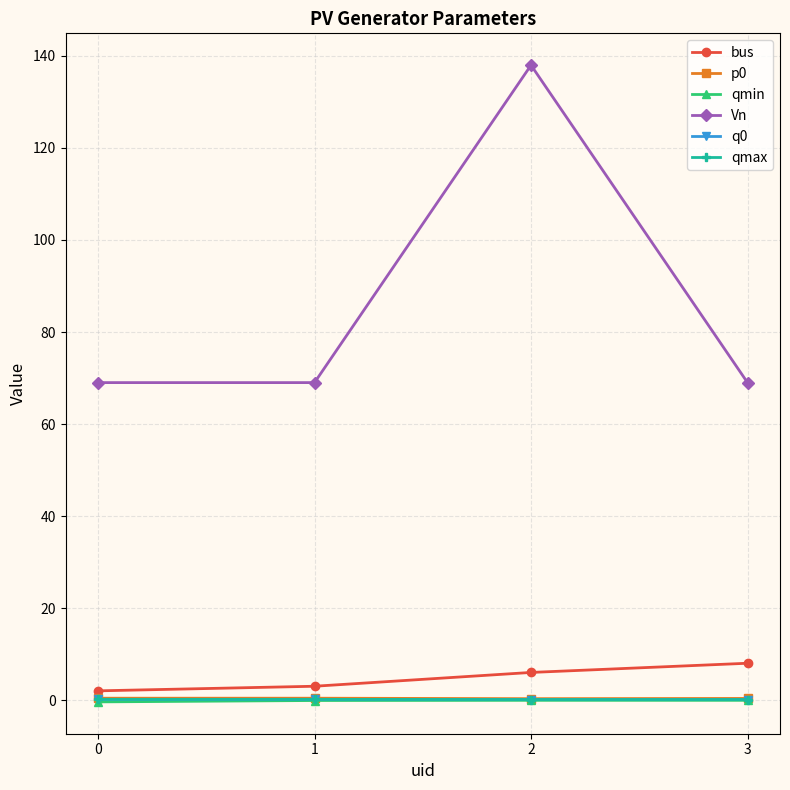

At which label does q0 reach its minimum?

2